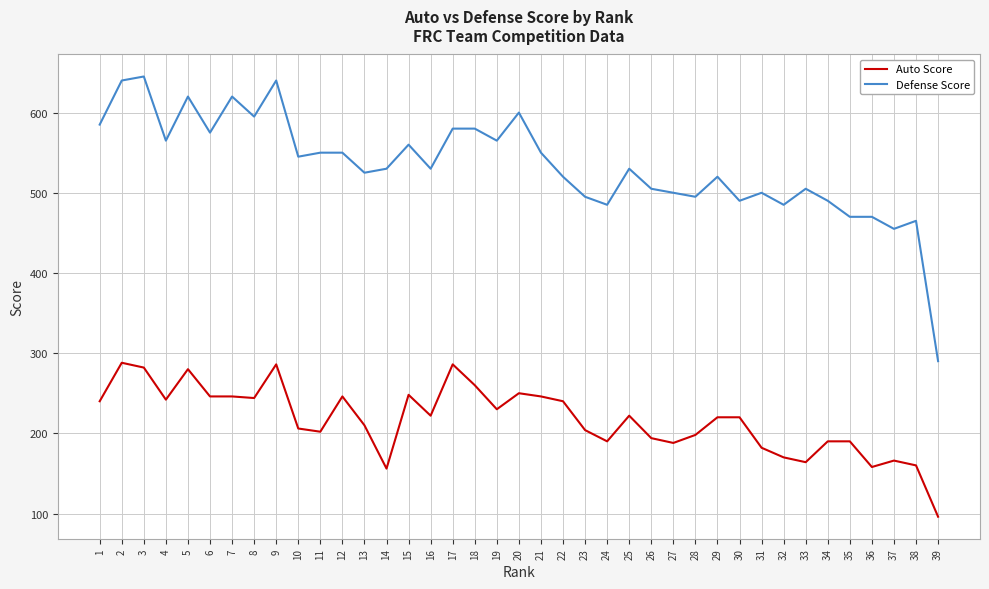

Rank the series by their maximum value, from lowest to highest.

Auto Score, Defense Score